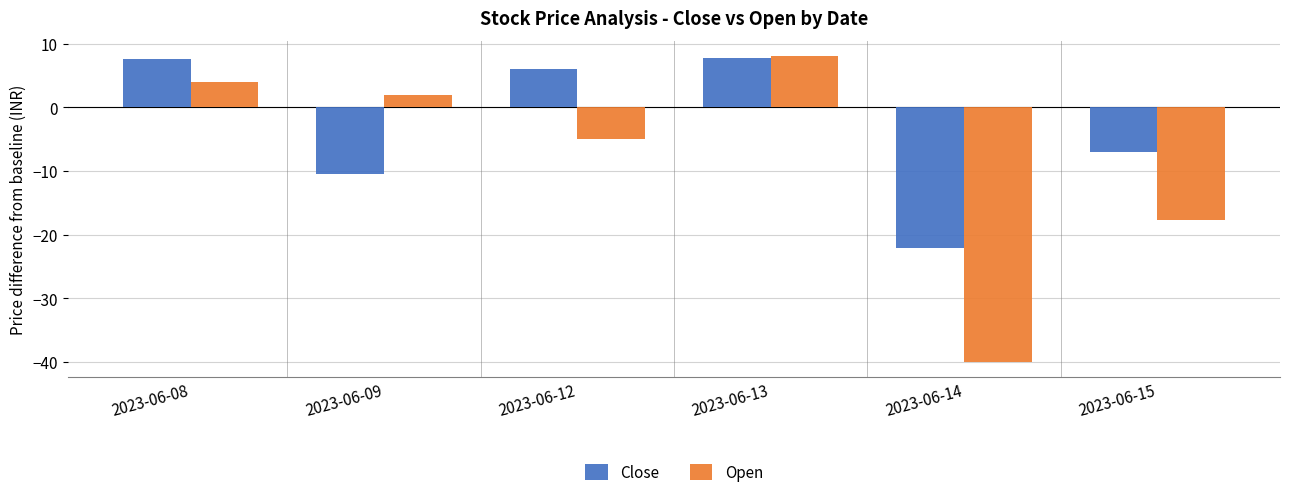

What is the difference between the highest and lowest values at 2023-06-14?

17.8